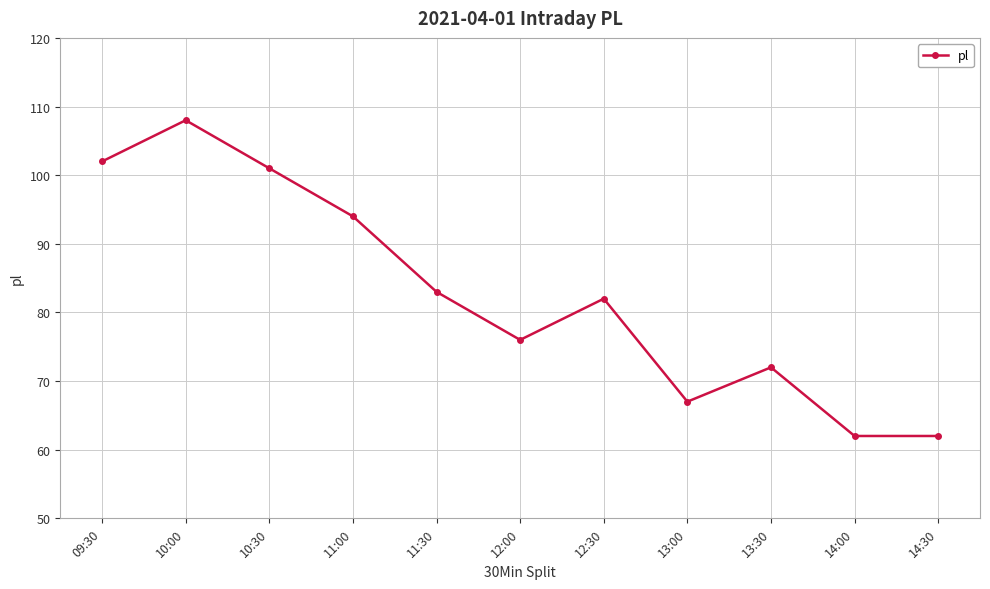

Reading left to right, extract all data points from this chart.

09:30=102	10:00=108	10:30=101	11:00=94	11:30=83	12:00=76	12:30=82	13:00=67	13:30=72	14:00=62	14:30=62